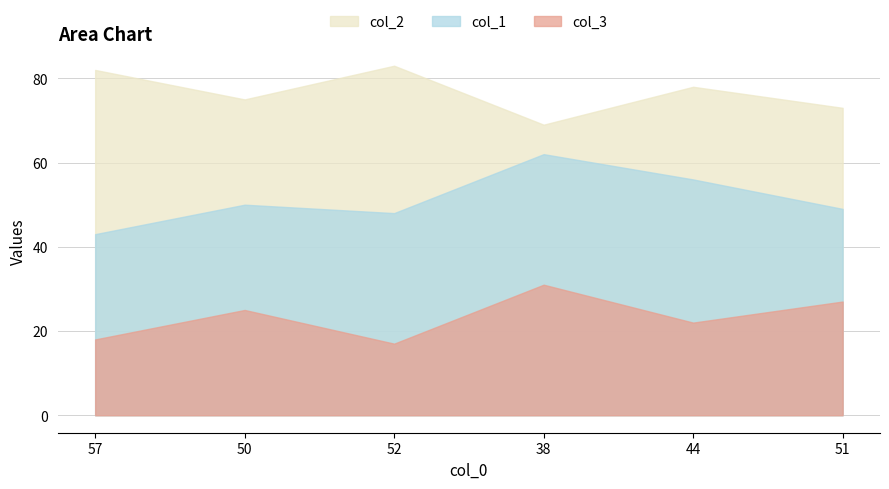

List the labels in order of col_2 value, smallest first.

38, 51, 50, 44, 57, 52